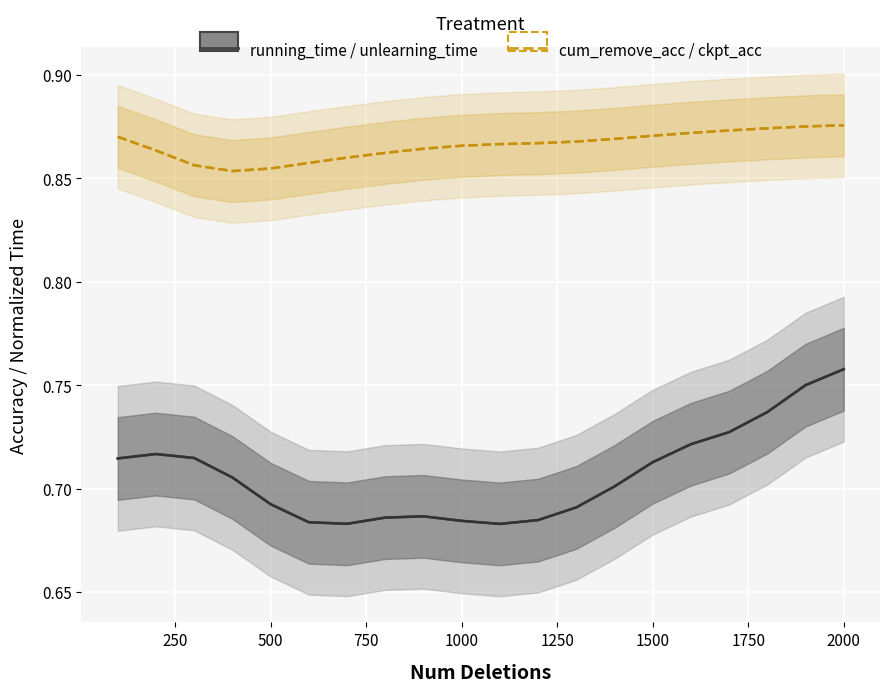

In unlearning_time, how many points are lower than both neighbors (excluding endpoints)?

2